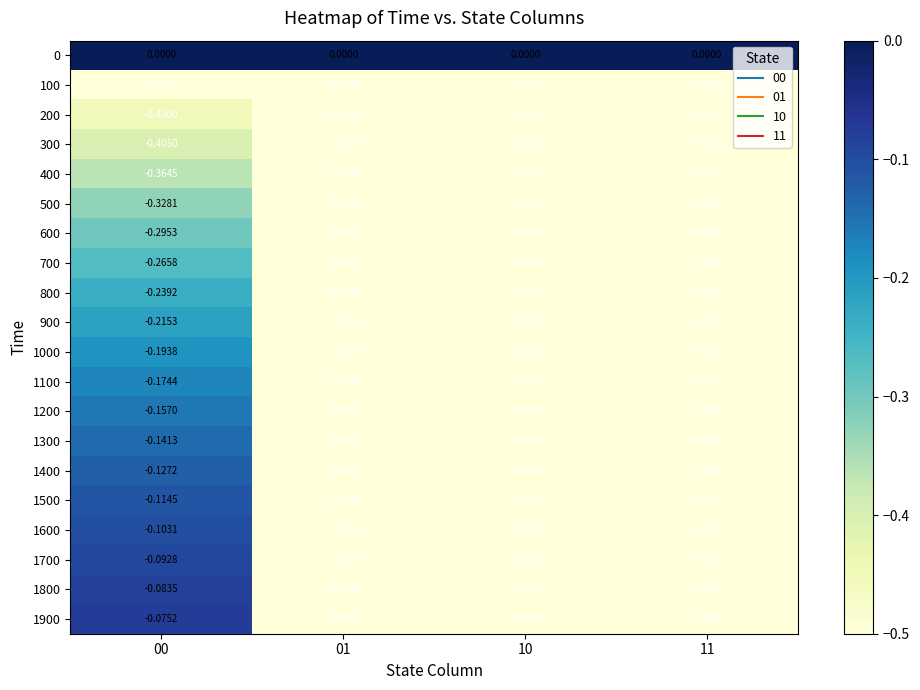

What is the total value across all series at 11?

-9.5